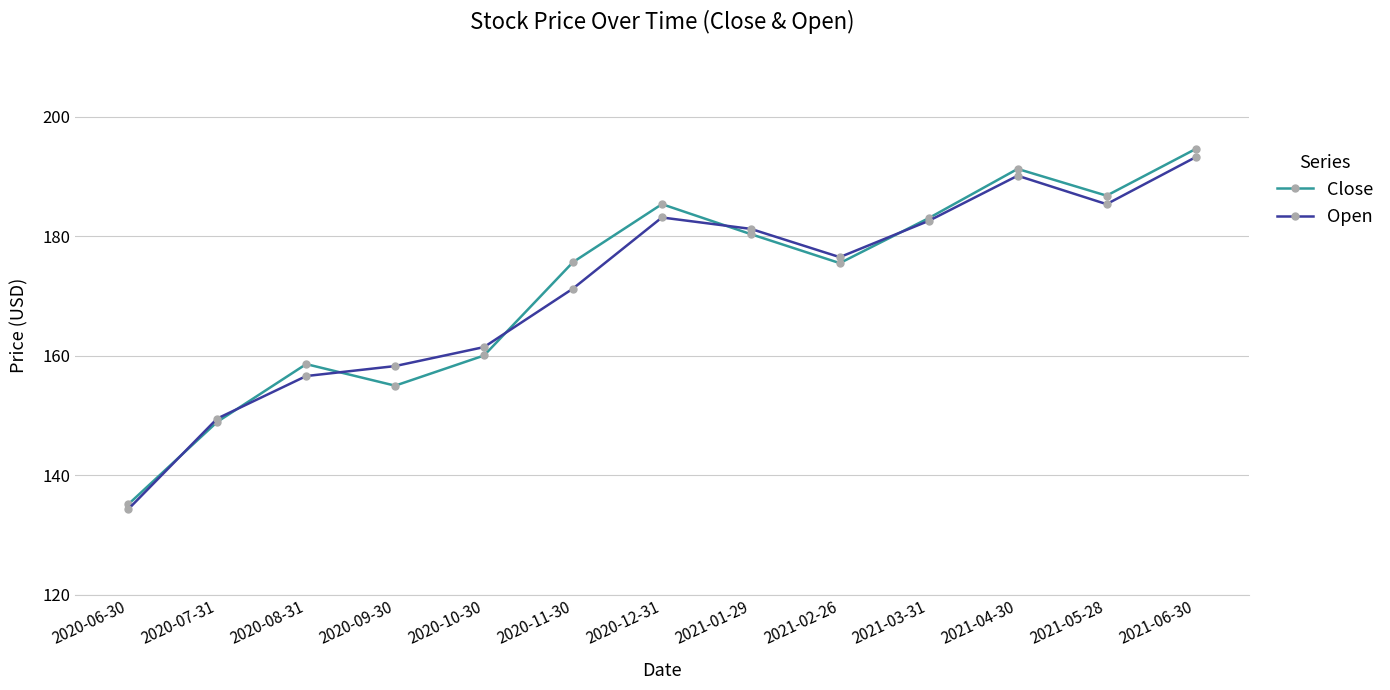

At which label does Close reach its peak?

2021-06-30